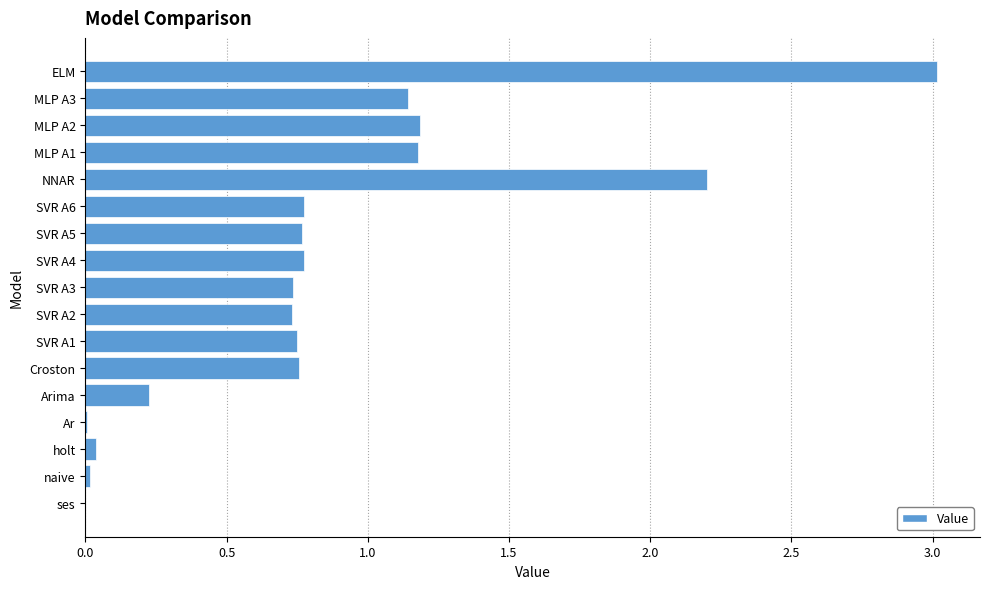

True or false: the data shows 3.4 at NNAR.

False